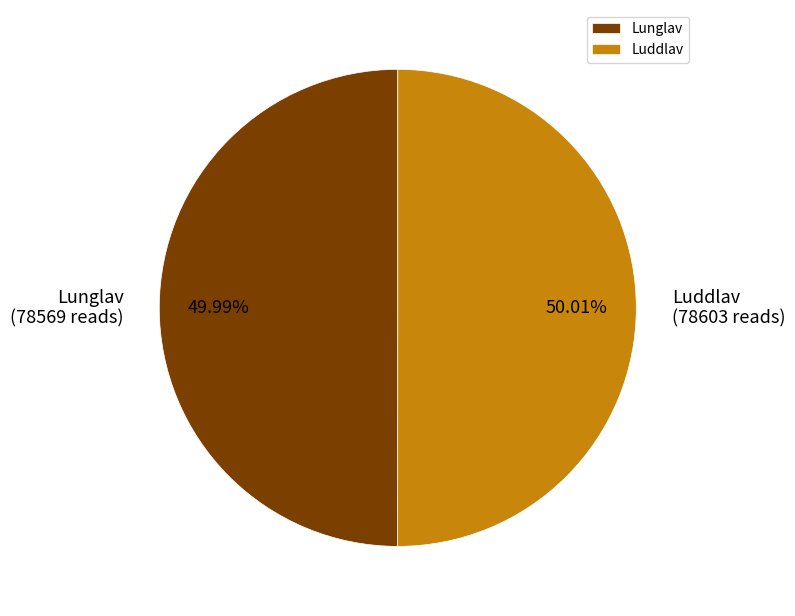

Combined, do Luddlav and Lunglav account for over 50%?

Yes